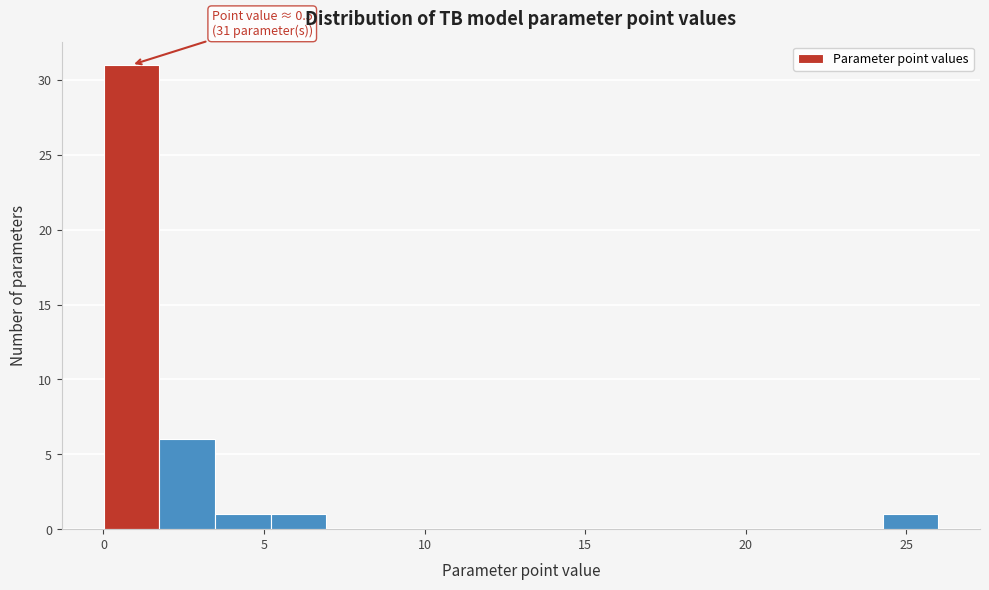

Around what value on the x-axis is the tallest bar? Give the approximate position of its centre, as read against the axis.

1.0